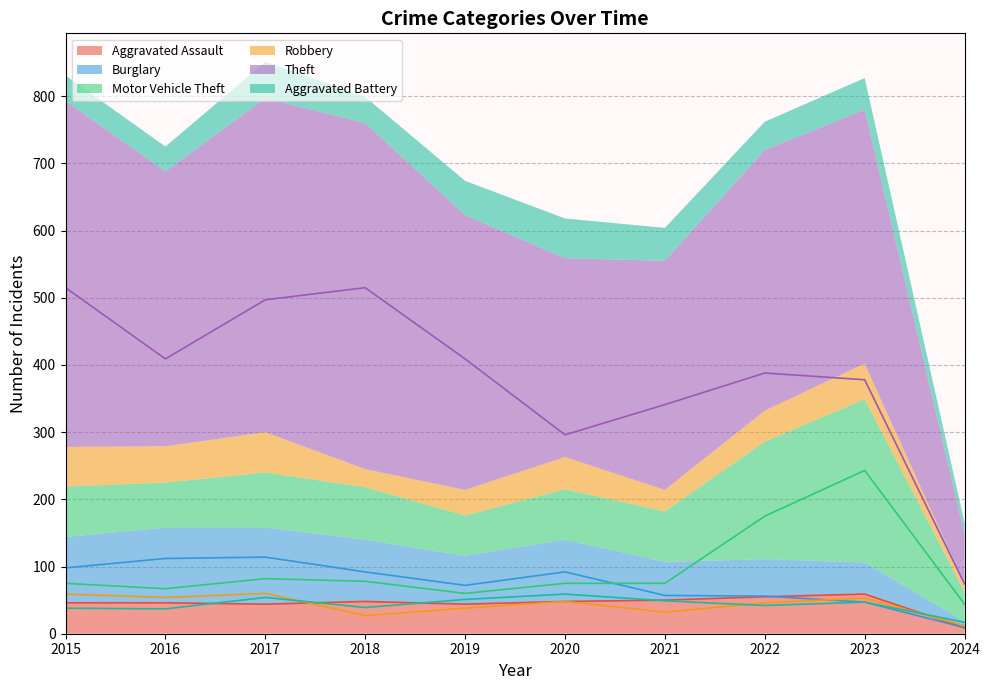

What is the average value of the Theft series?

382